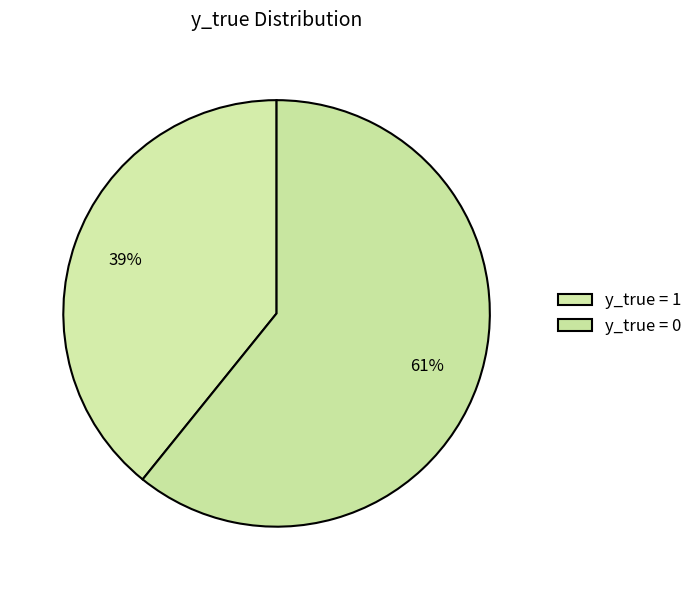

To the nearest percent, what is the difference between the largest and smallest slice percentages?

22%